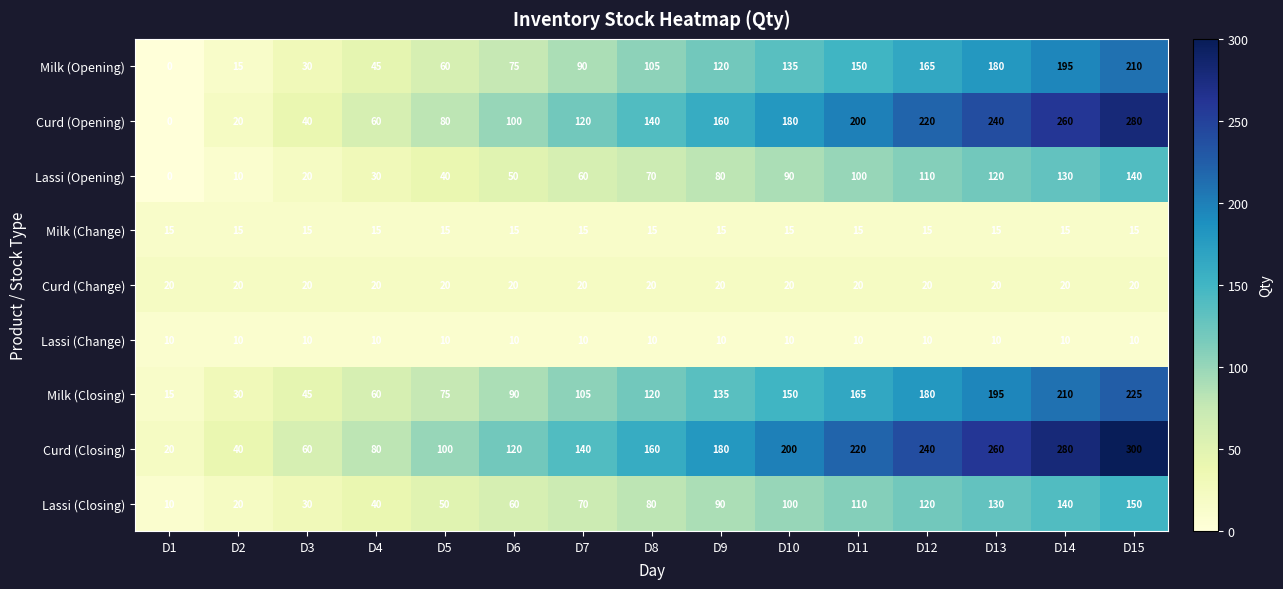

What is the spread (max minus min) of values at D15?

290